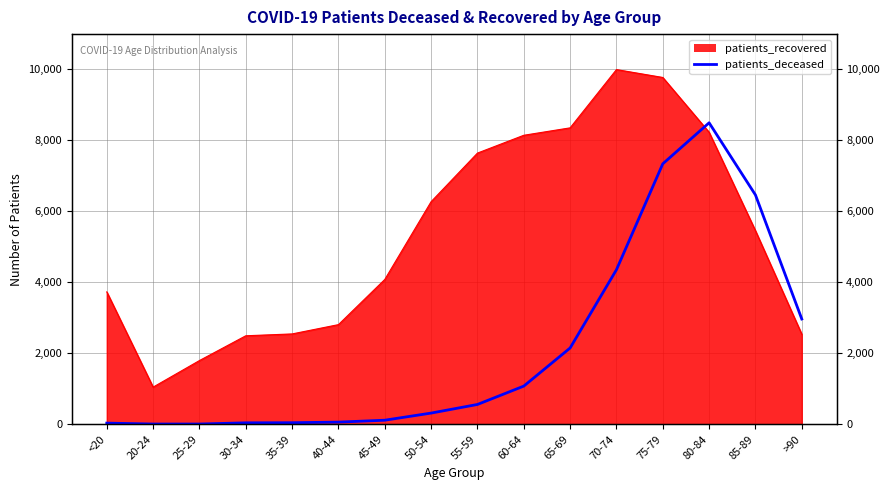

The chart shows a value of 1076.4 at 60-64. True or false?

True